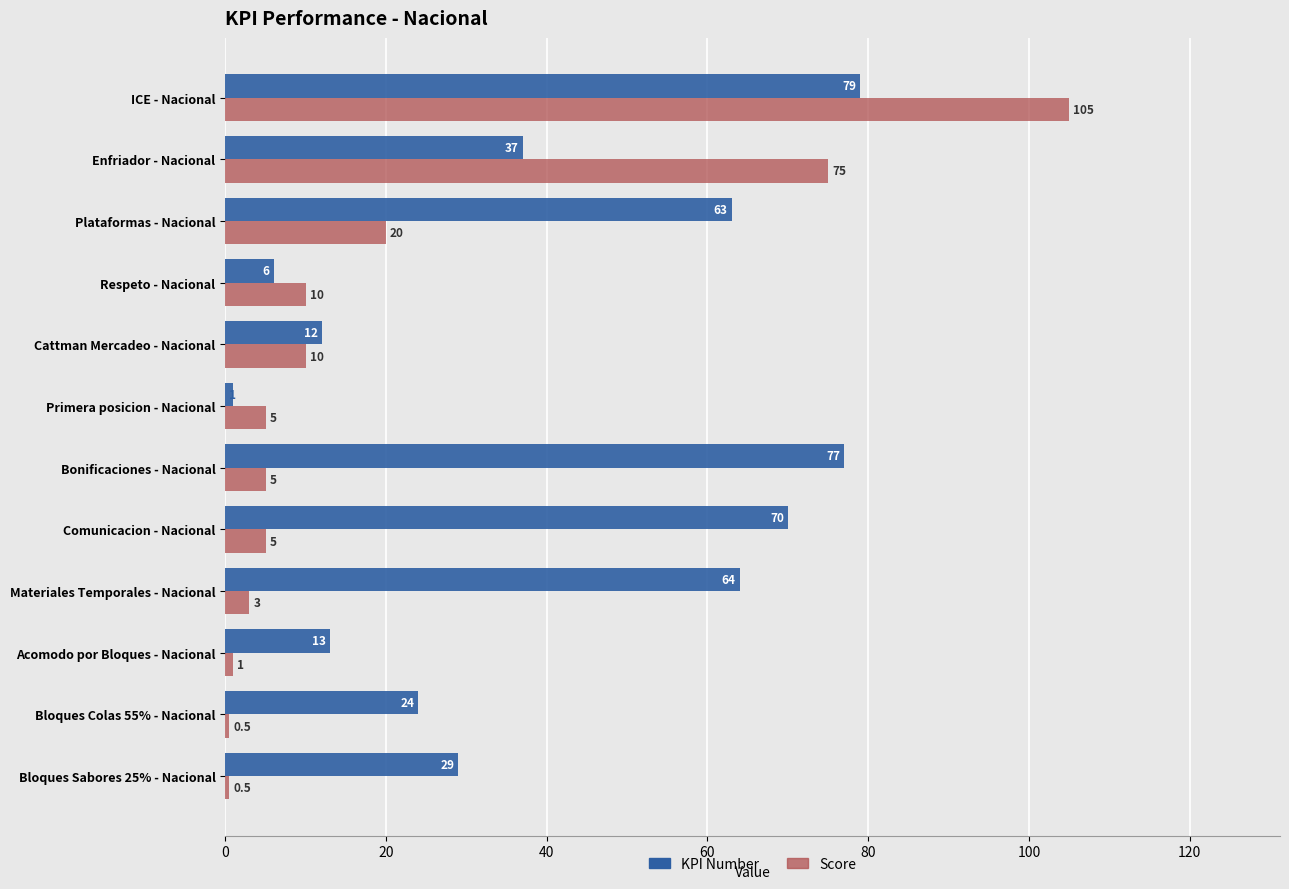

List the series in order of their overall mean, highest first.

KPI Number, Score